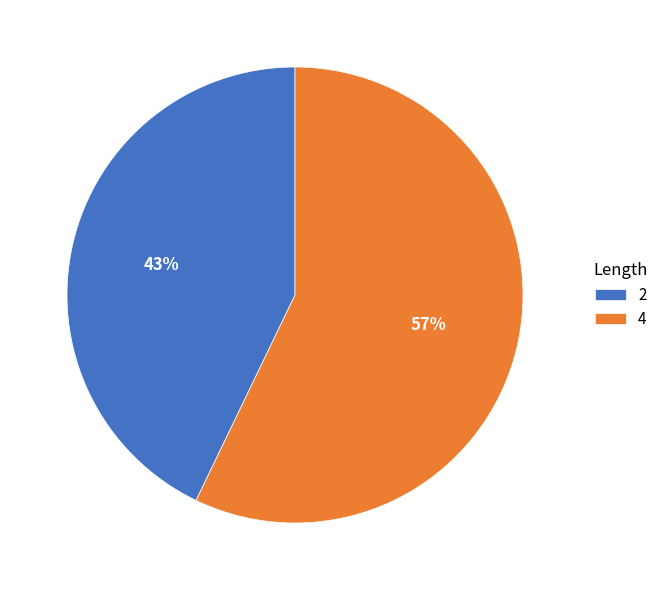

Is there a majority slice in this chart?

Yes